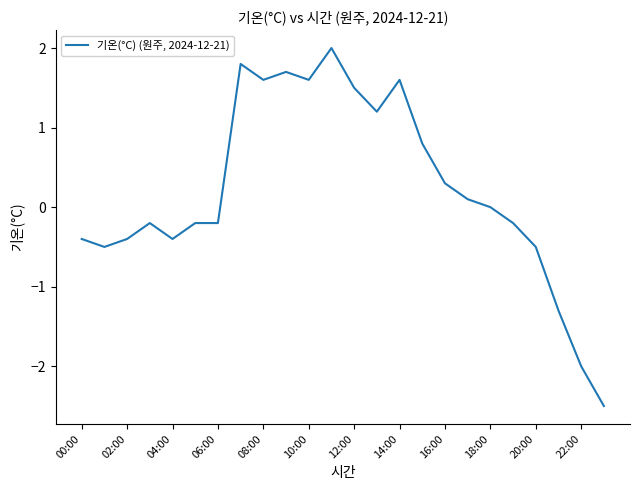

What is the sum of all values?

5.4